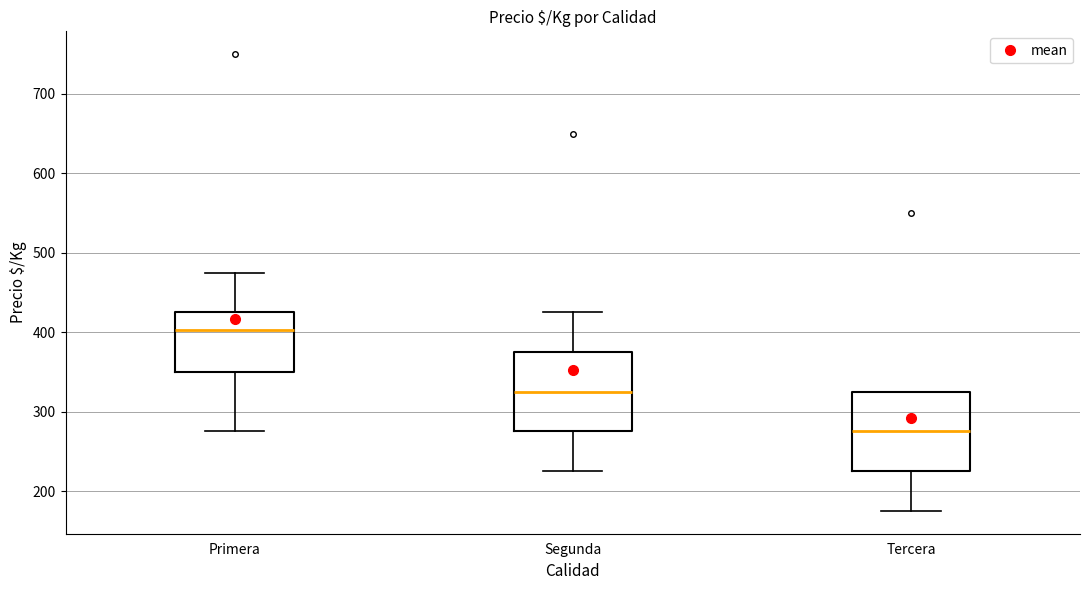

Which box has the lowest median line?

Tercera